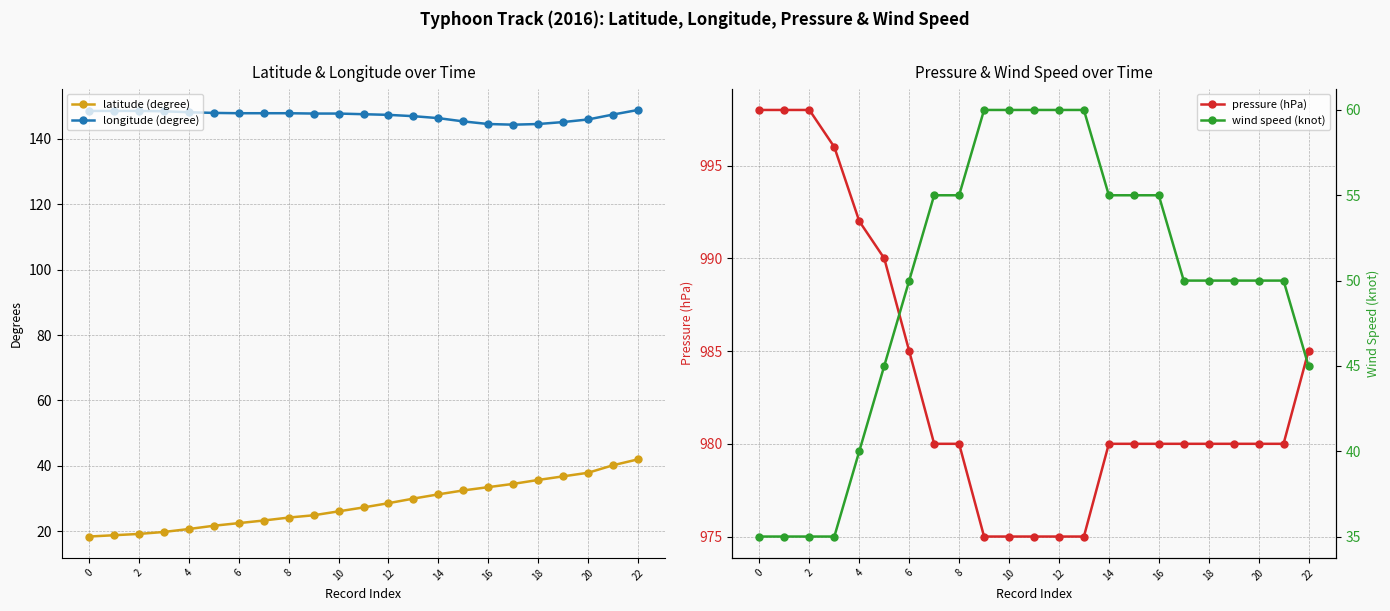

What is the lowest value of the longitude (degree) series?

144.3